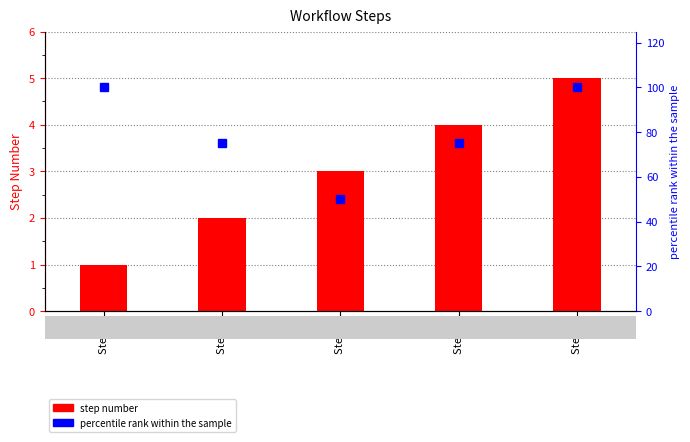

At which category is the sum across all series the highest?

Step 5